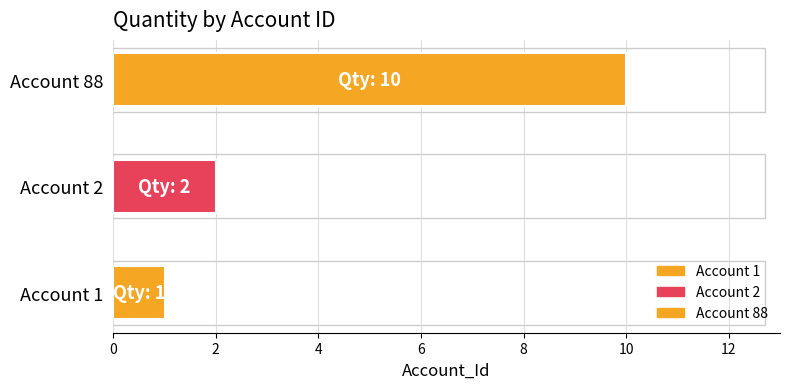

Is it true that the value at 88 is 10?

True